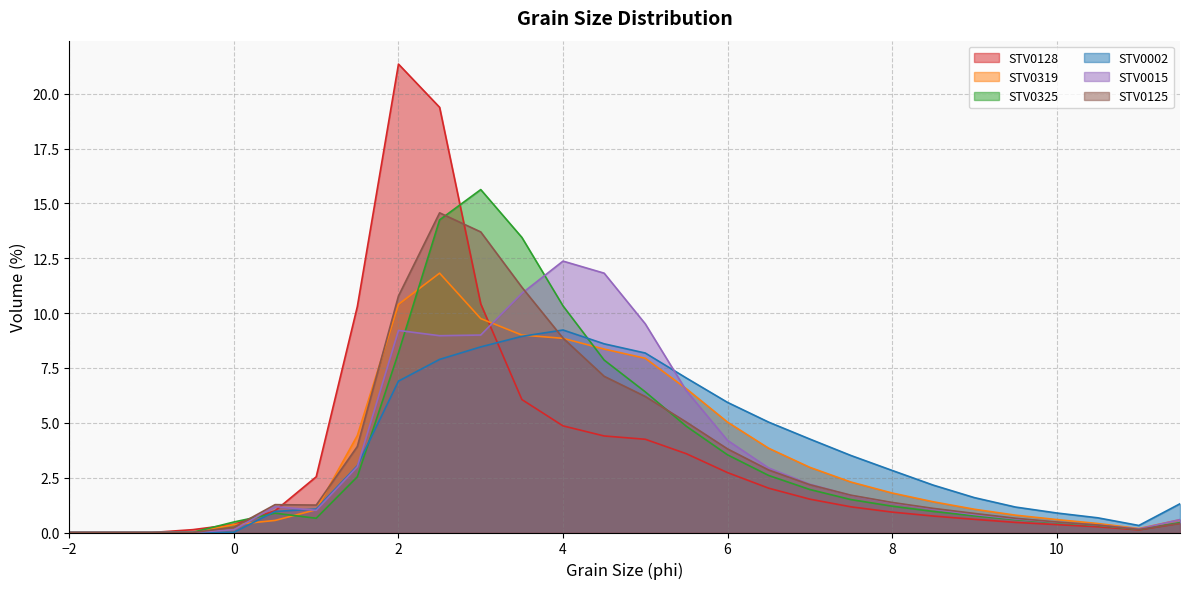

The value of STV0128 at -1 is 0.0. True or false?

True